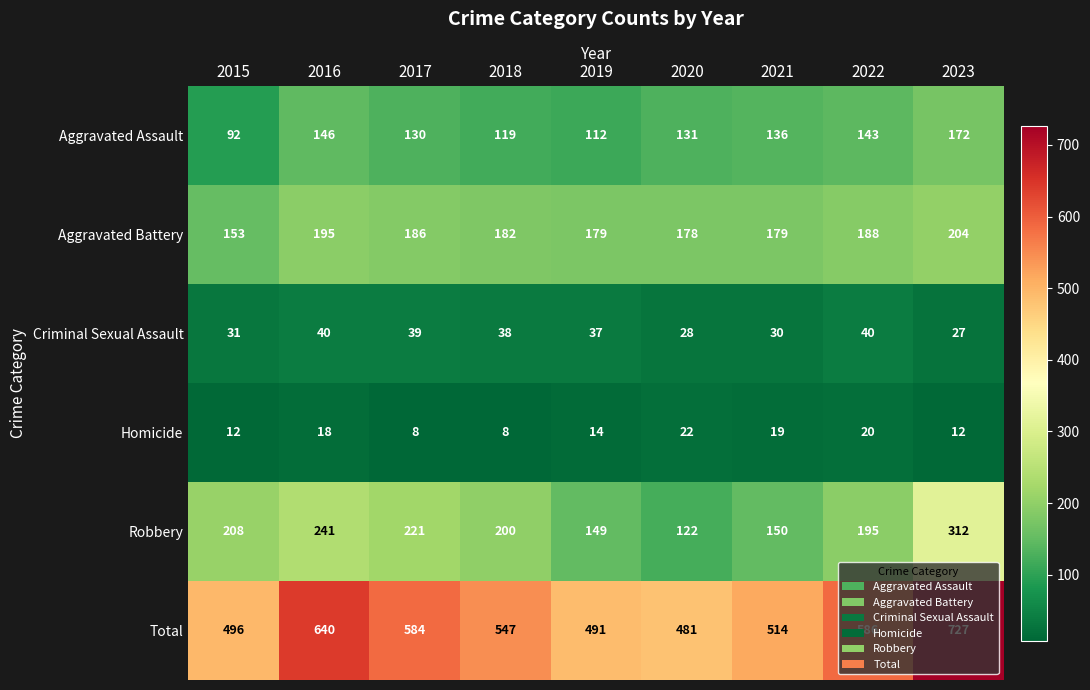

At which label does Total reach its peak?

2023